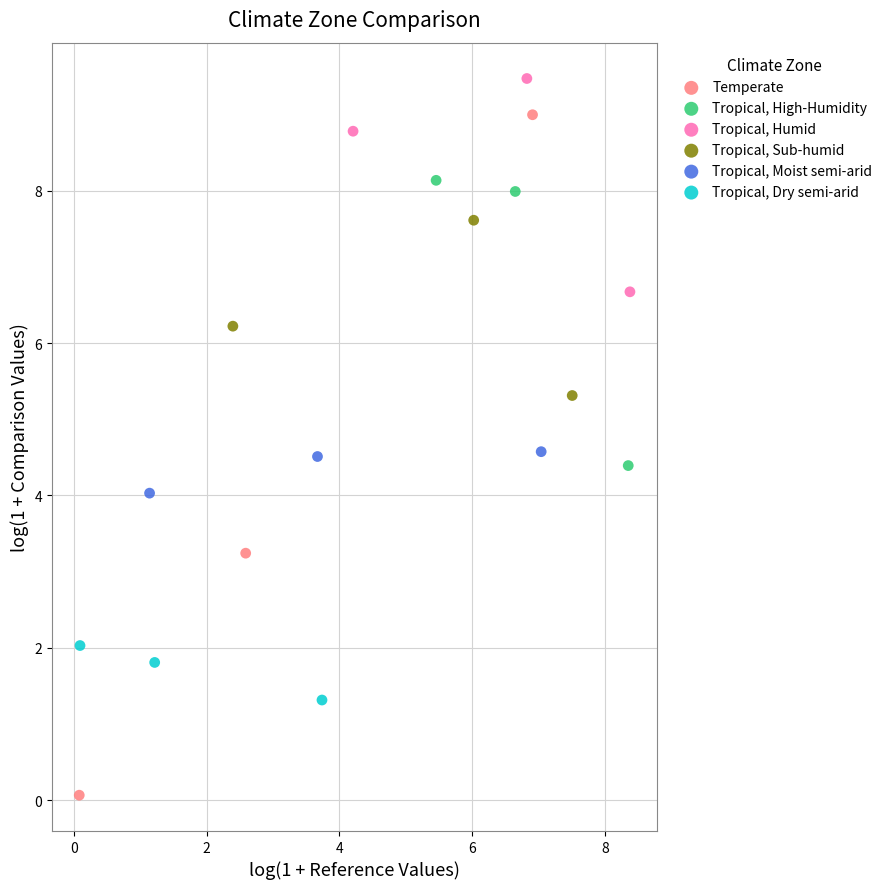

Which series contains the lowest Y value?

Temperate